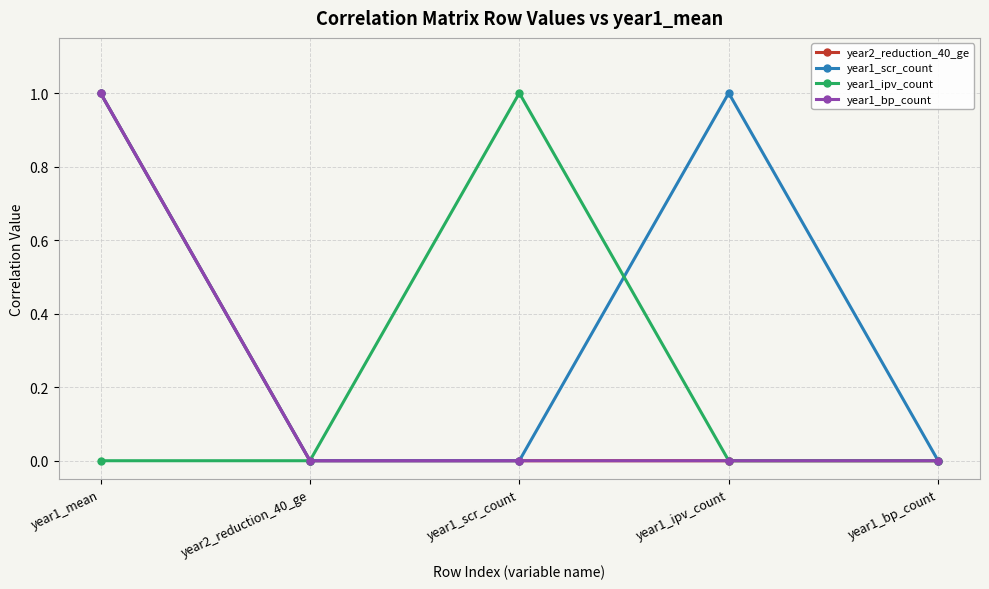

Does the chart have visible grid lines?

Yes